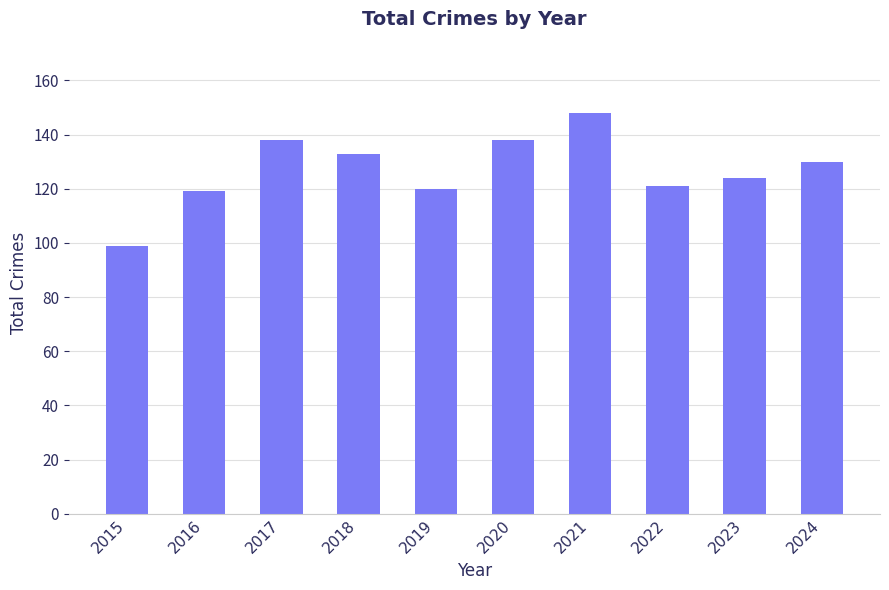

Reading right to left, transcribe all the data shown in this chart.

130	124	121	148	138	120	133	138	119	99